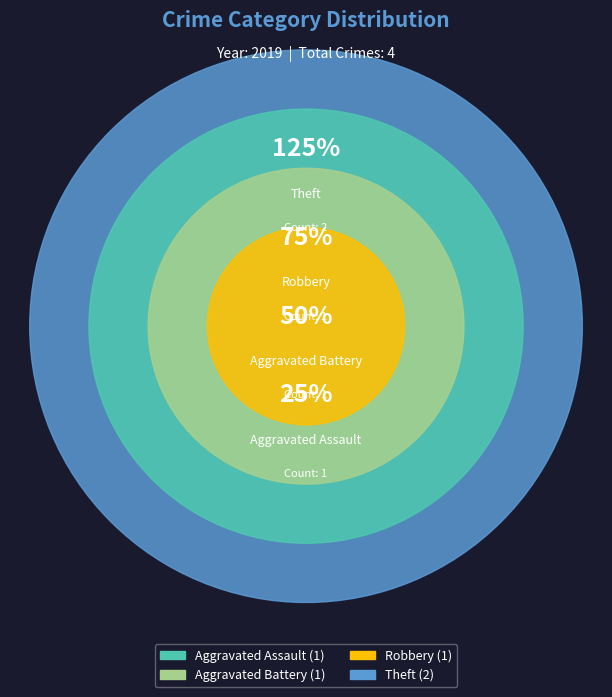

What is the smallest slice in the pie chart?

Aggravated Assault